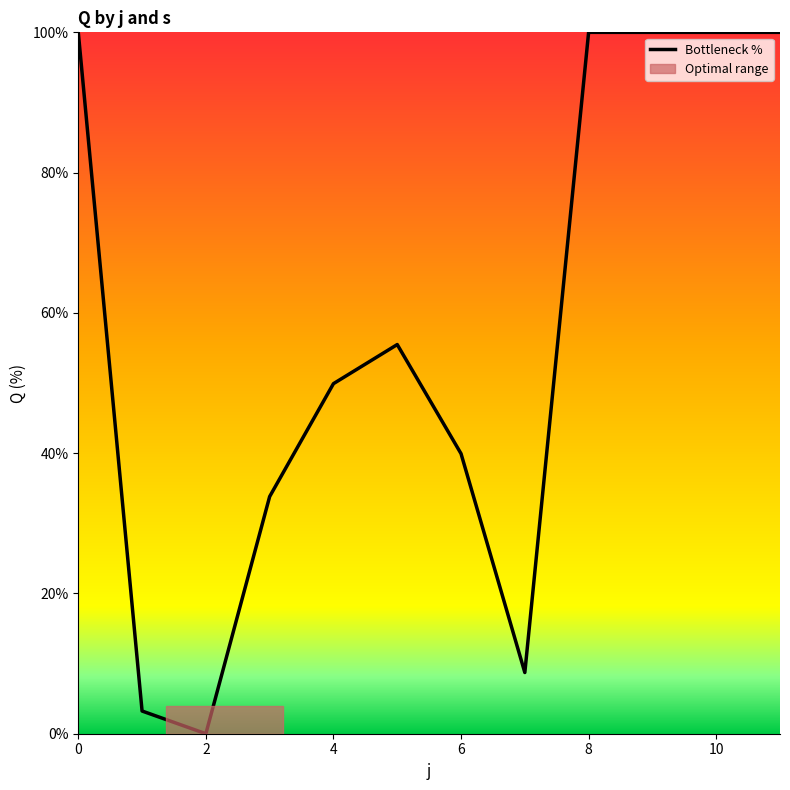

Count the number of categories in the chart.

12